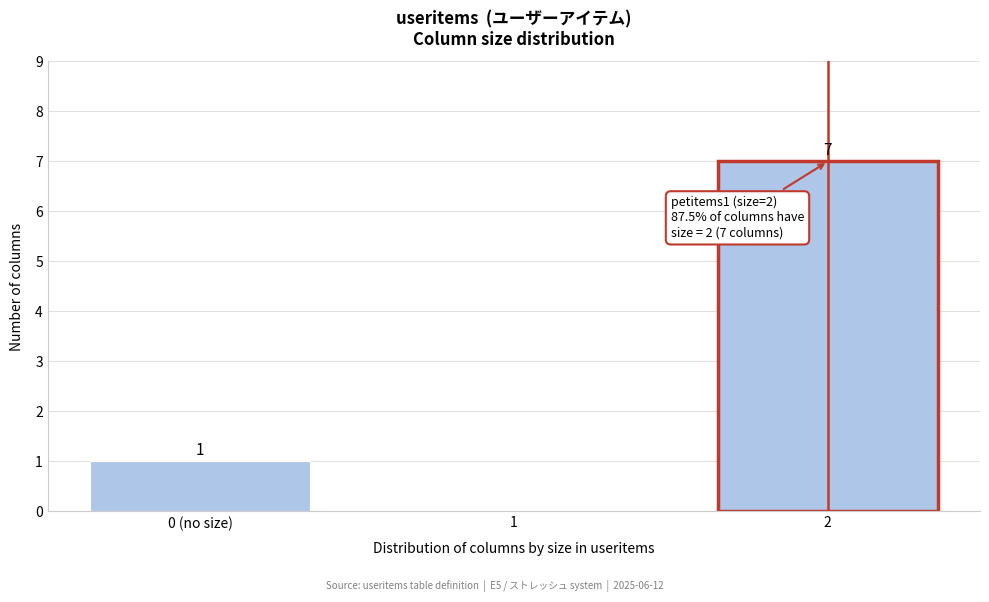

Reading right to left, list all the values displayed in this chart.

2=7	1=0	0 (no size)=1